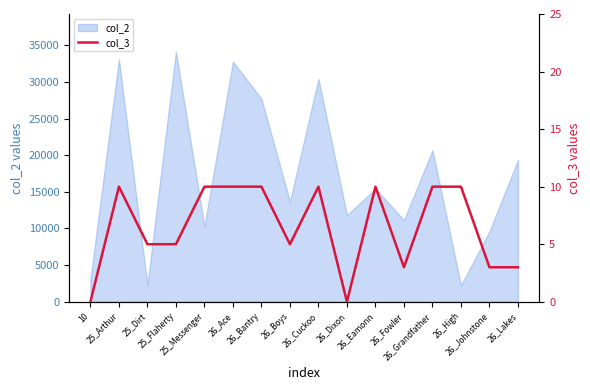

The value at 10 is 0. True or false?

True